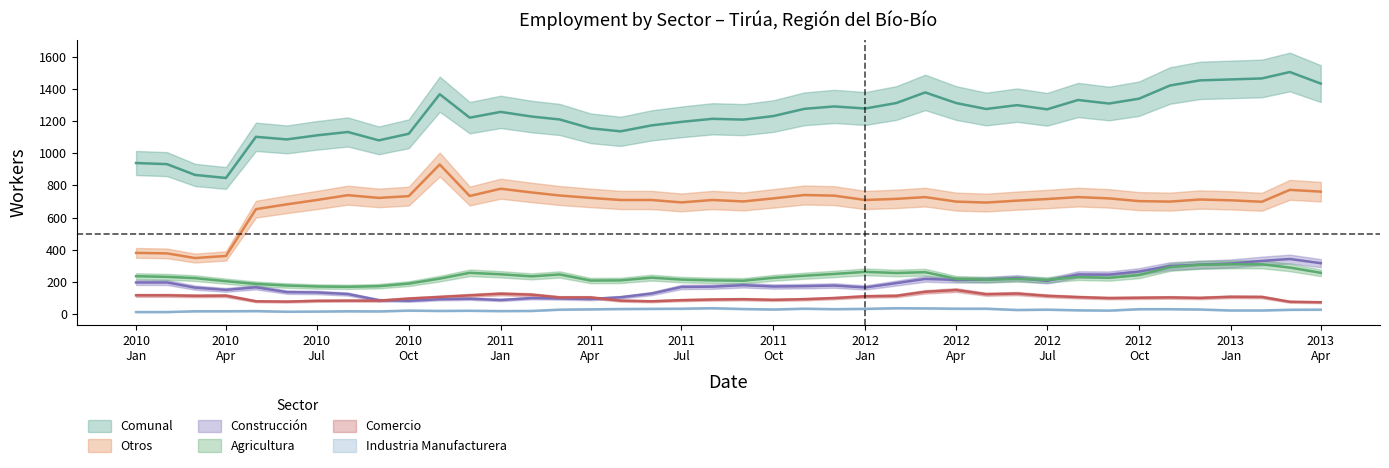

What is the label of the 28th point from the right?

2011 Jan